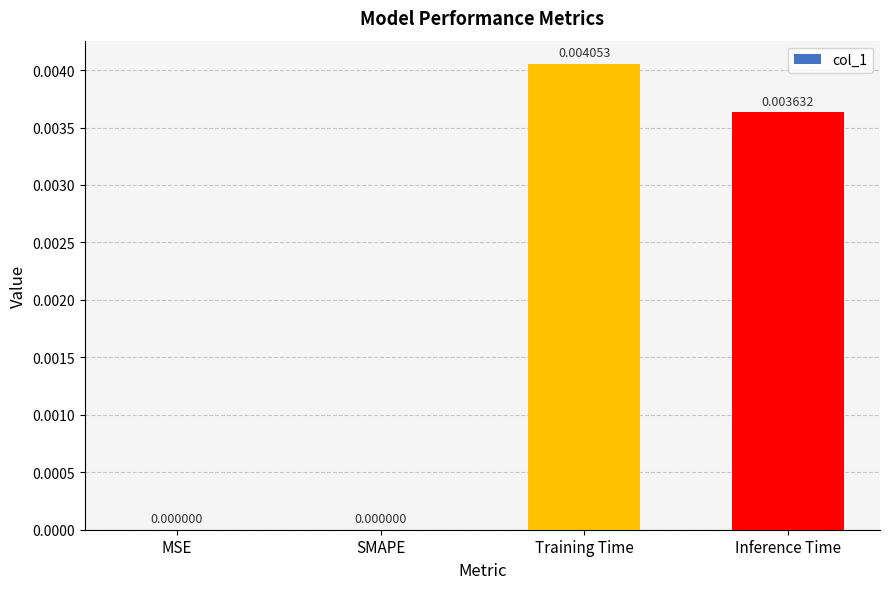

Which label corresponds to the largest value in the chart?

Training Time